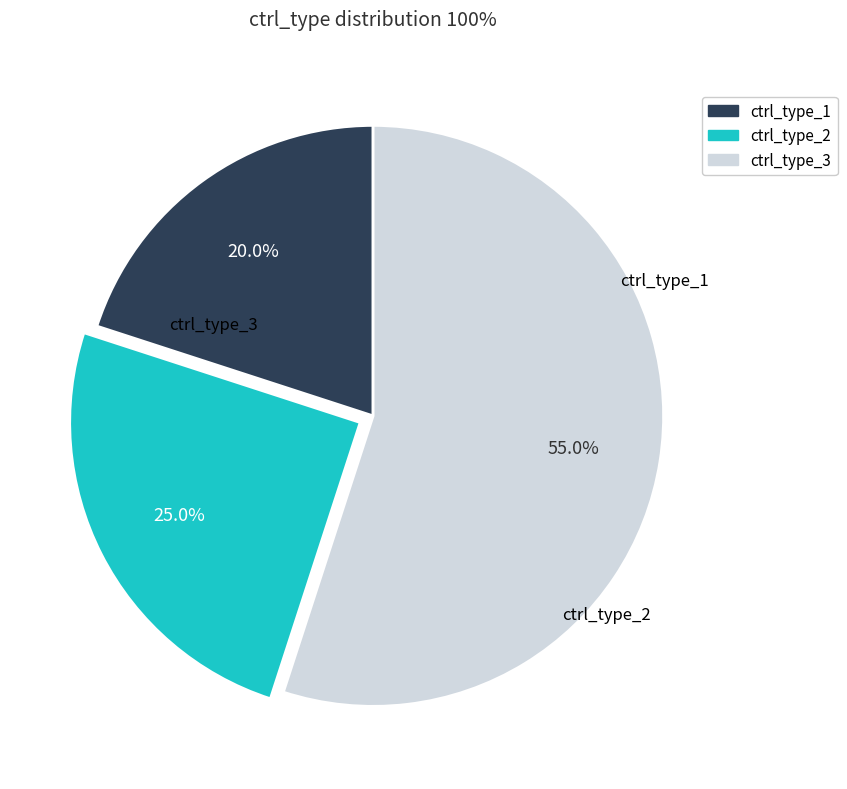

Rank the categories by value from lowest to highest.

ctrl_type_1, ctrl_type_2, ctrl_type_3